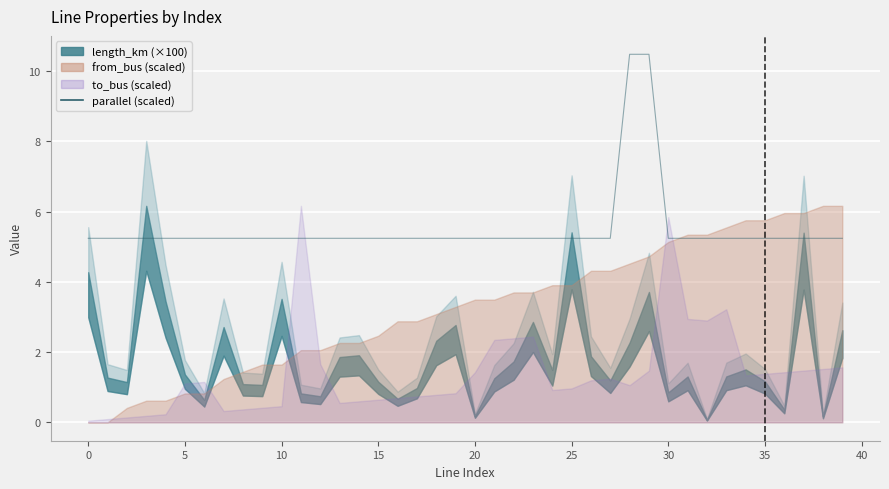

What is the difference between the maximum and minimum values?

5.2